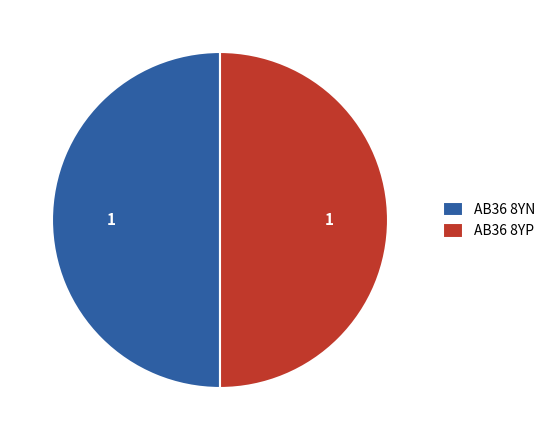

Approximately how many times larger is the value at AB36 8YP compared to AB36 8YN?

1.0